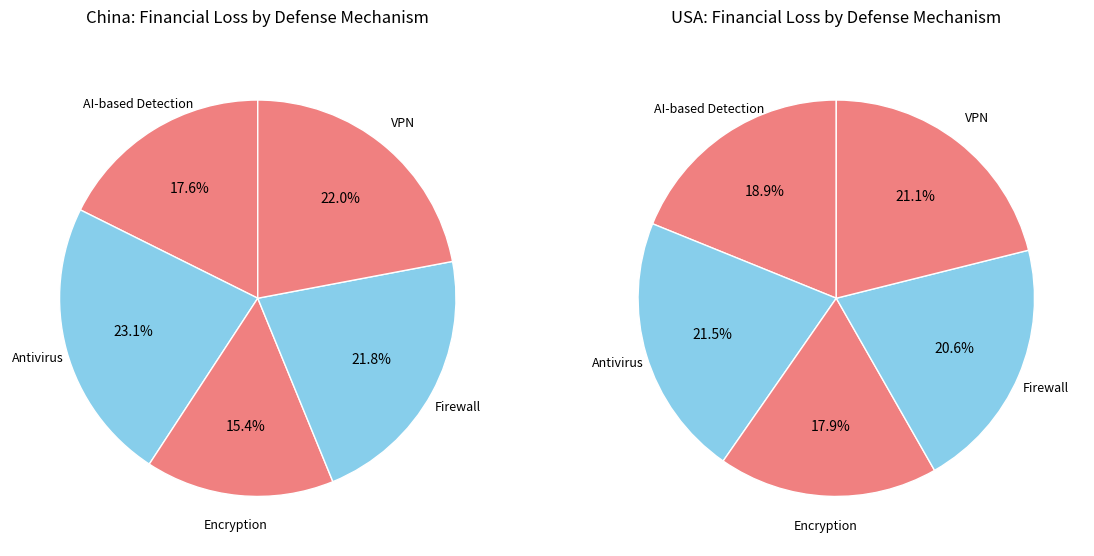

Do Encryption and VPN together represent more than half of the pie?

No